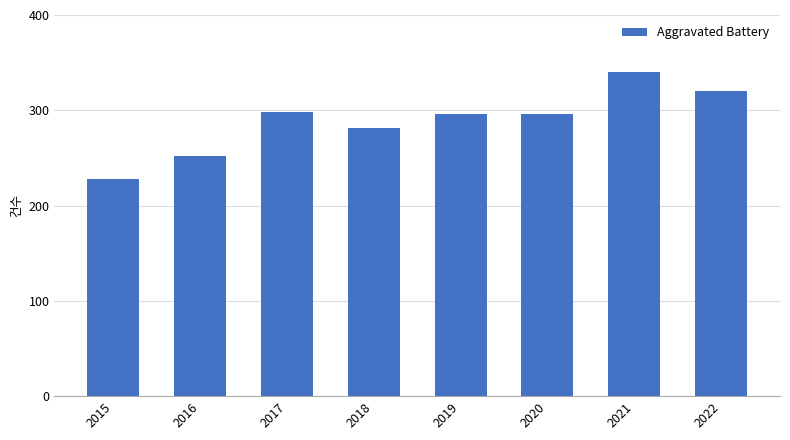

What is the value of the 7th bar from the left?

340